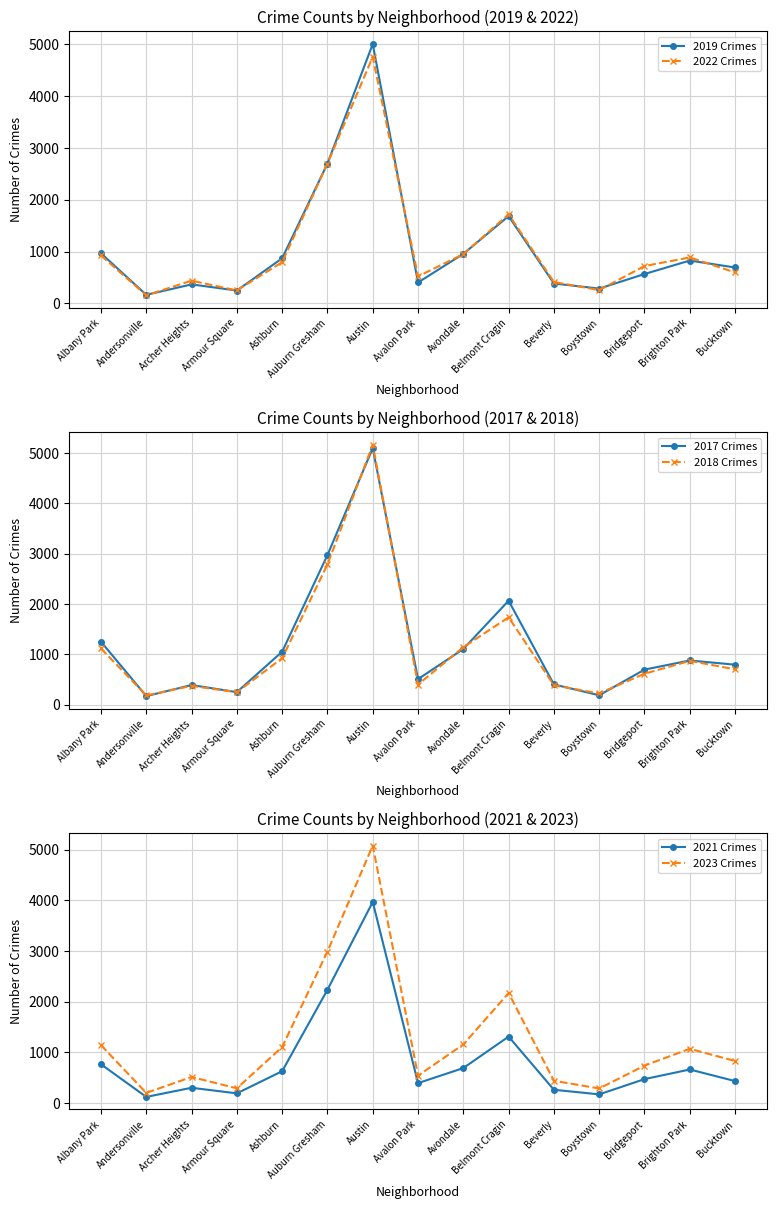

Between Albany Park and Avondale, which is larger?

Albany Park